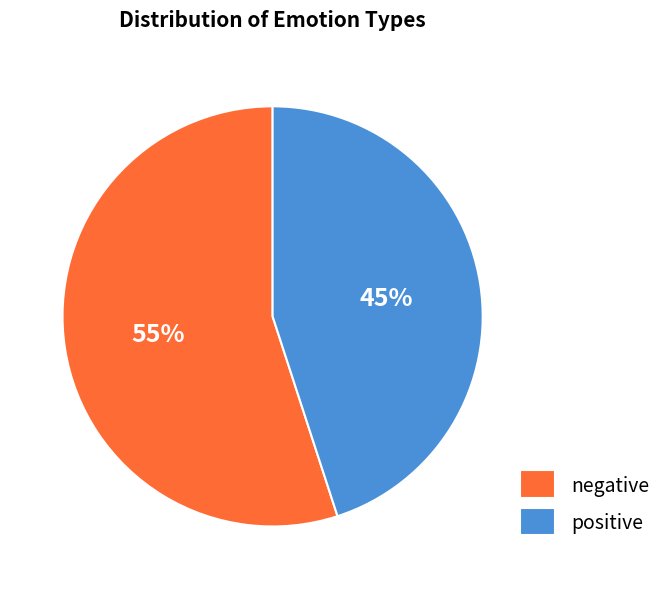

Which has a higher value, positive or negative?

negative